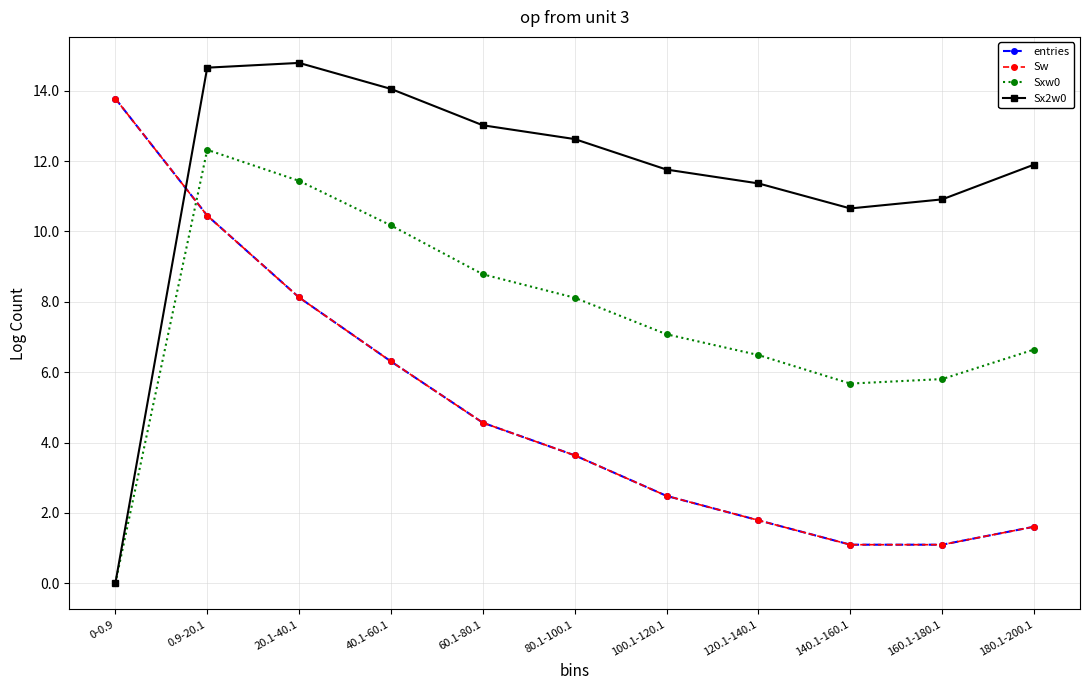

Reading left to right, list all the values displayed in this chart.

entries: 13.8	10.5	8.1	6.3	4.6	3.6	2.5	1.8	1.1	1.1	1.6
Sw: 13.8	10.5	8.1	6.3	4.6	3.6	2.5	1.8	1.1	1.1	1.6
Sxw0: 0.0	12.3	11.4	10.2	8.8	8.1	7.1	6.5	5.7	5.8	6.6
Sx2w0: 0.0	14.7	14.8	14.1	13.0	12.6	11.8	11.4	10.7	10.9	11.9